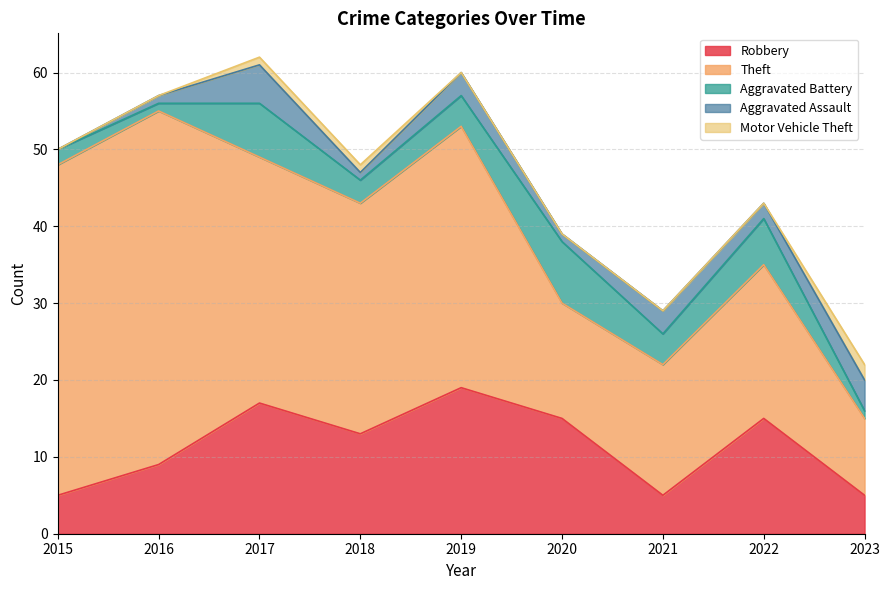

At which label does Aggravated Assault first exceed 2?

2017